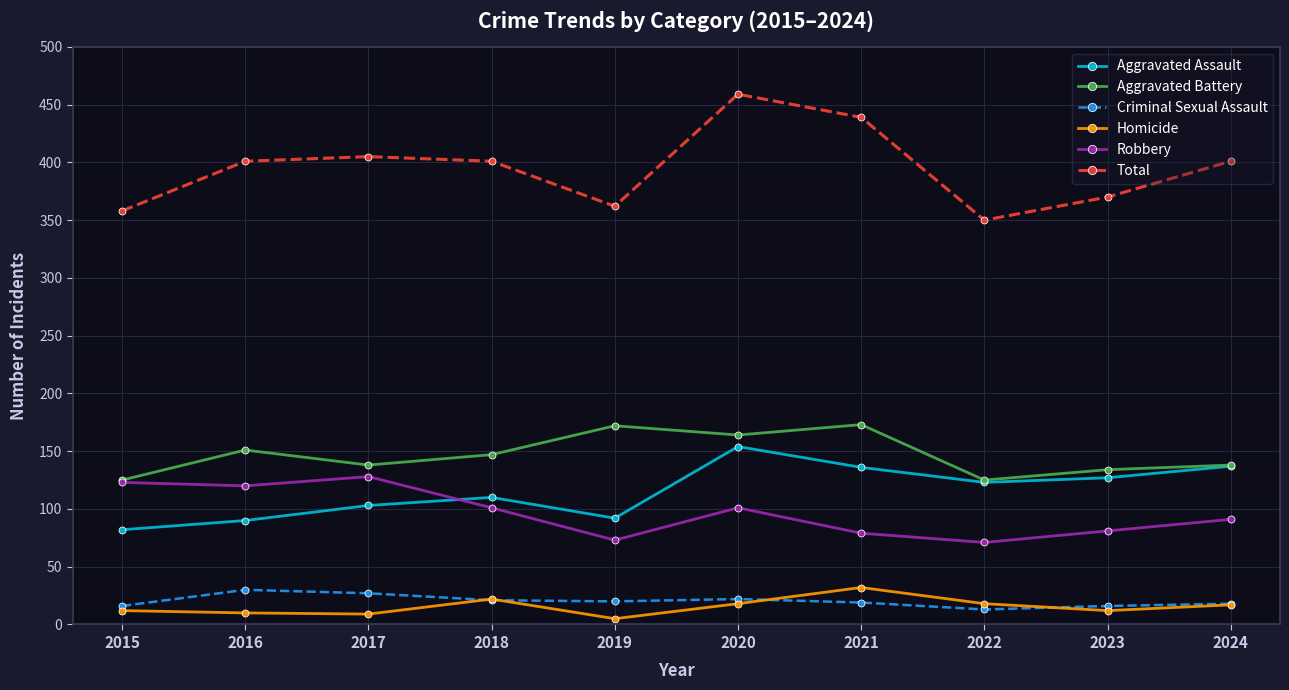

Read the Robbery value at 2015.

123